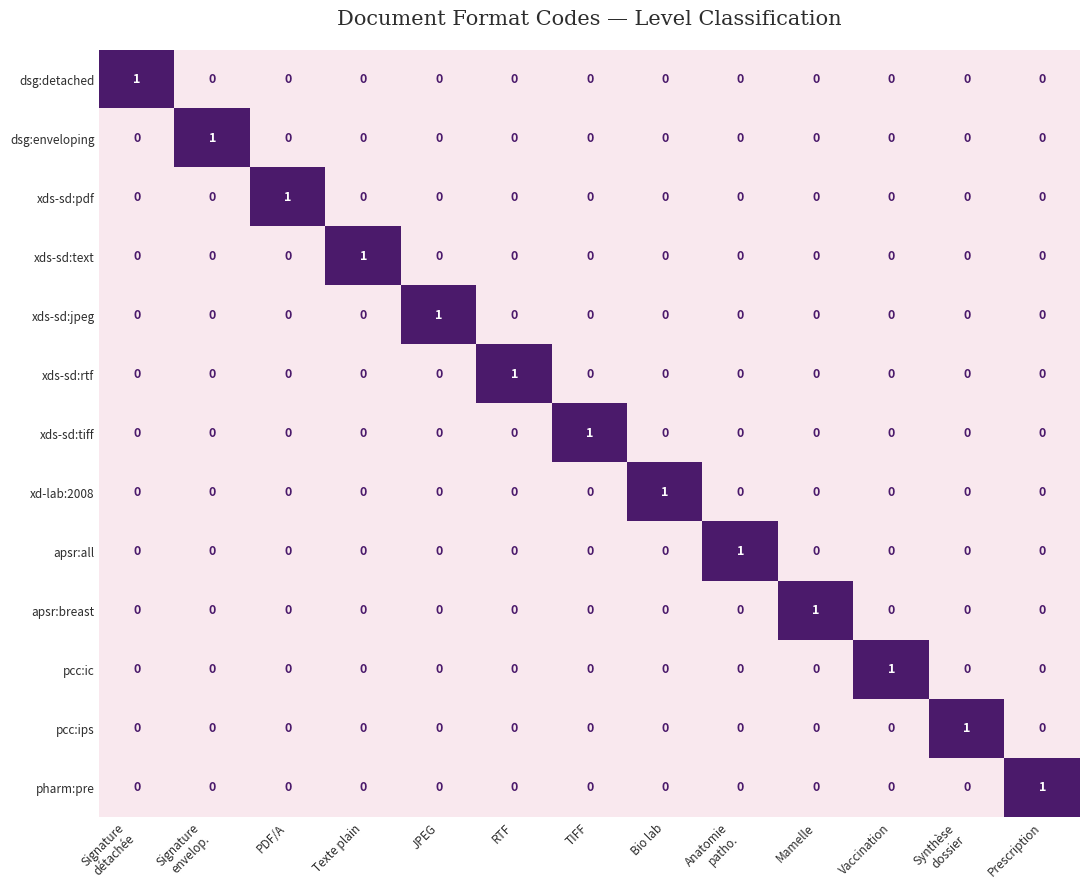

Which category has the highest value in the pharm:pre series?

Prescription